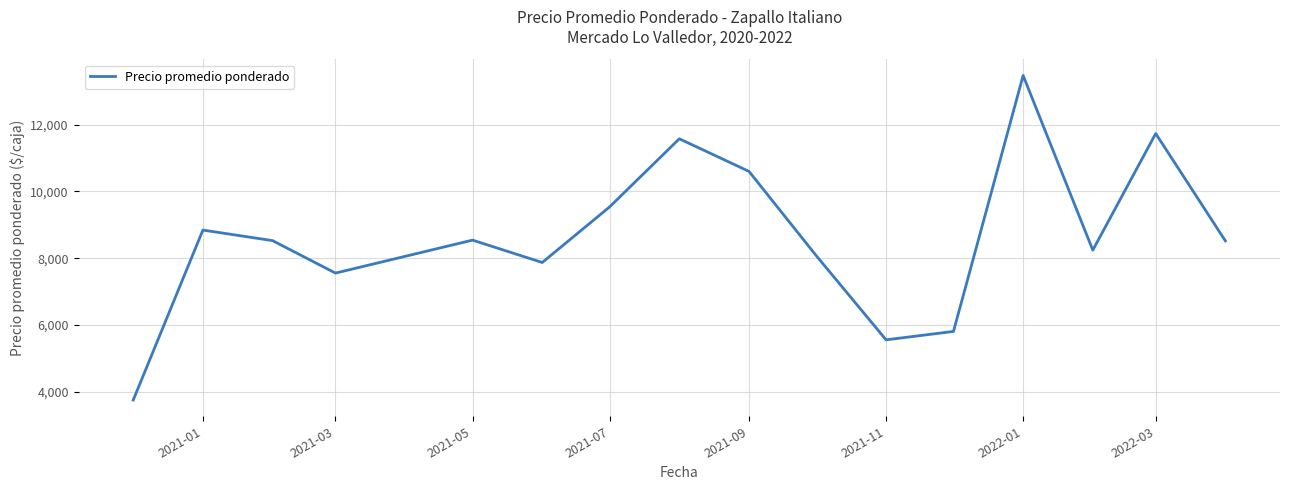

What is the difference between the maximum and minimum values?

9720.5